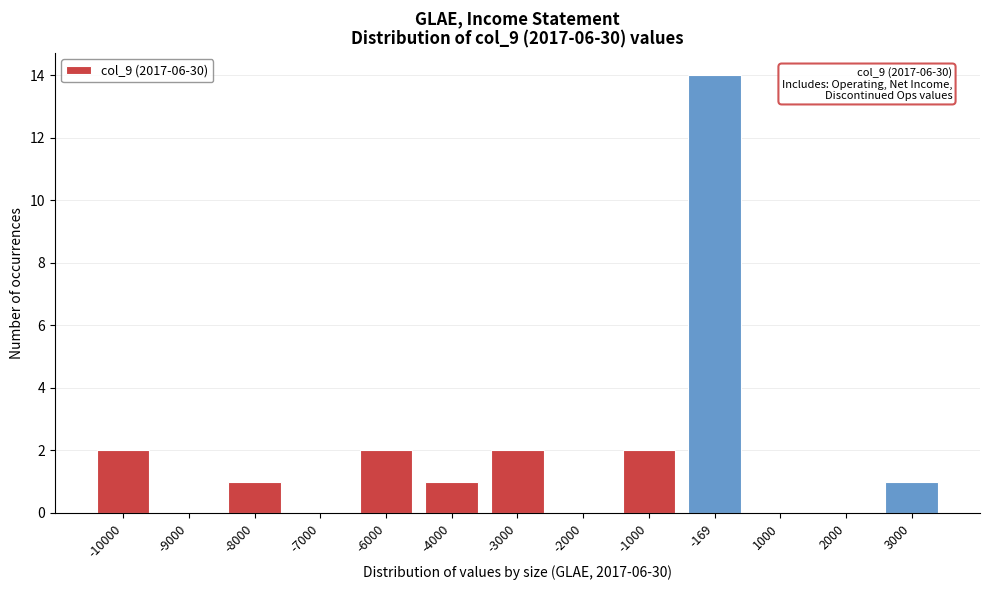

Reading left to right, list all the values displayed in this chart.

-10000=2	-9000=0	-8000=1	-7000=0	-6000=2	-4000=1	-3000=2	-2000=0	-1000=2	-169=14	1000=0	2000=0	3000=1